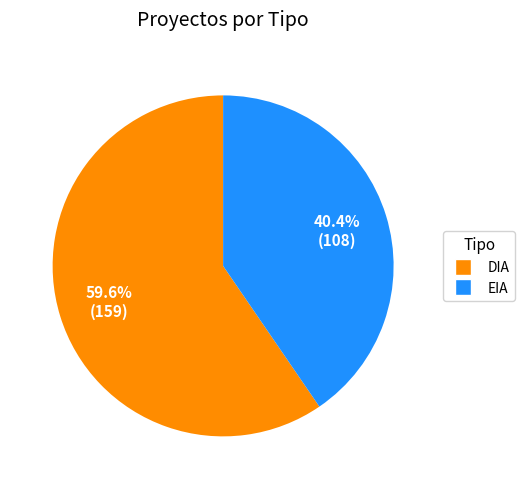

What percentage is the DIA slice, to the nearest percent?

60%